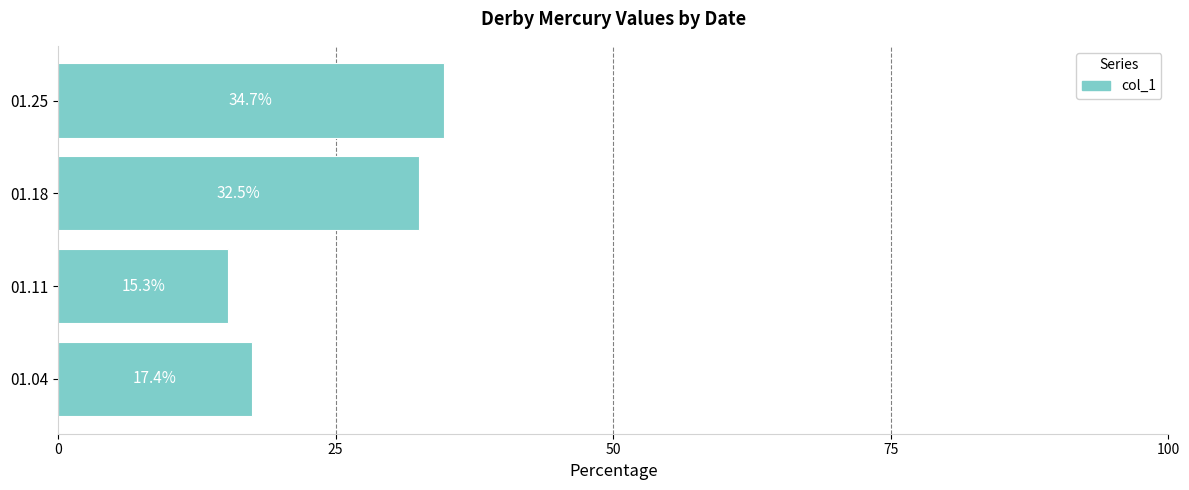

The value at 01.11 is 15.3. True or false?

True